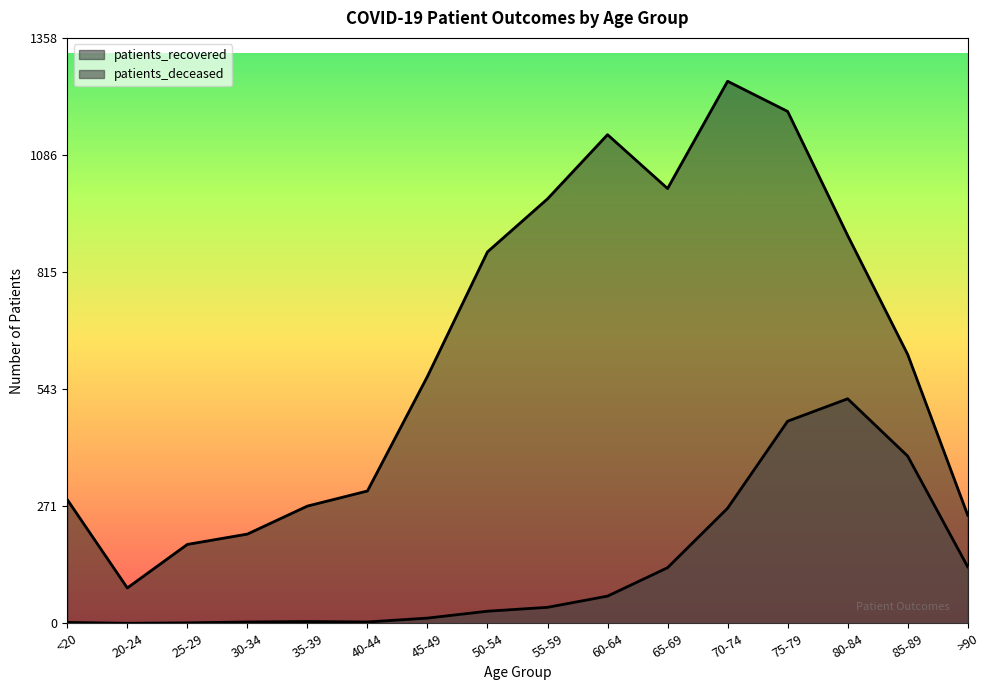

List the labels in order of patients_deceased value, largest first.

80-84, 75-79, 85-89, 70-74, >90, 65-69, 60-64, 55-59, 50-54, 45-49, 35-39, 30-34, 40-44, <20, 25-29, 20-24